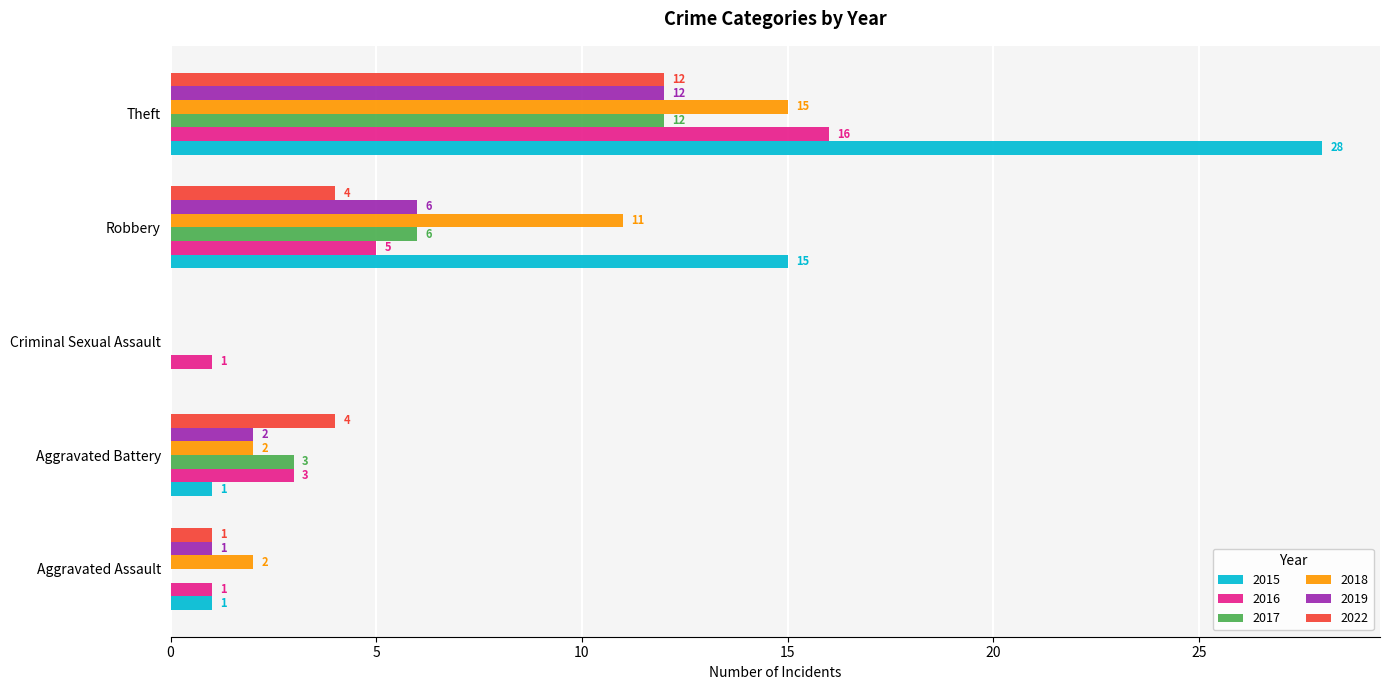

What is the greatest value displayed?

28